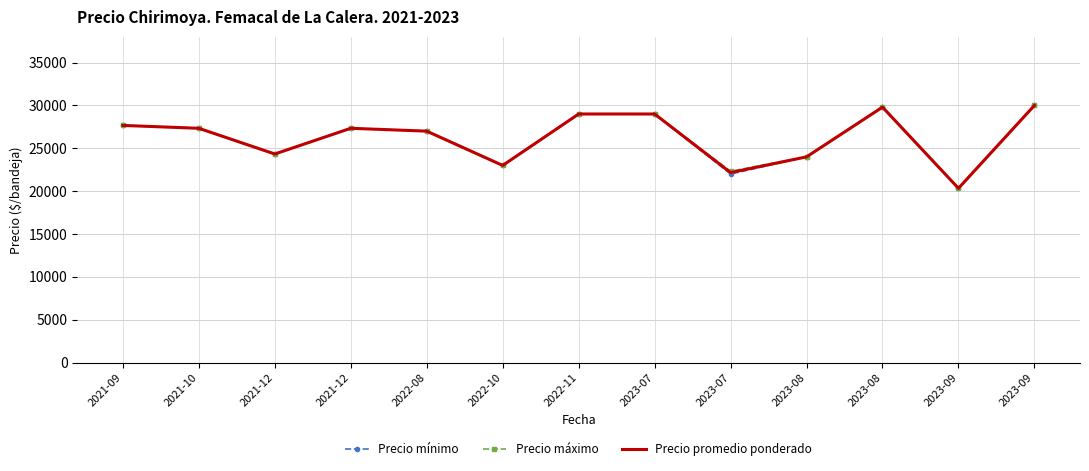

What are all the series names shown in the legend?

Precio mínimo, Precio máximo, Precio promedio ponderado